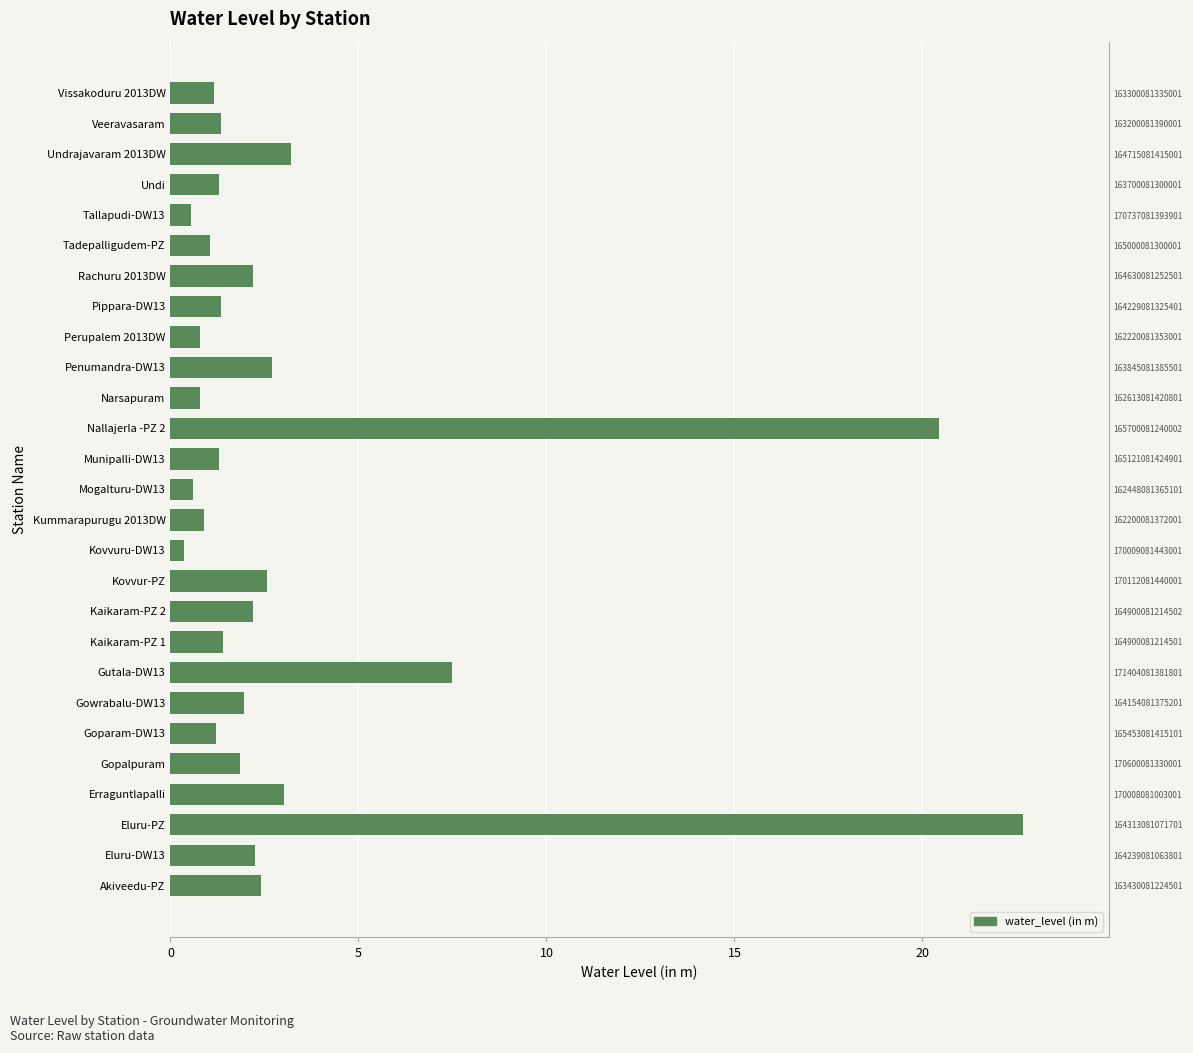

What is the value of the 1st bar from the left?

2.4